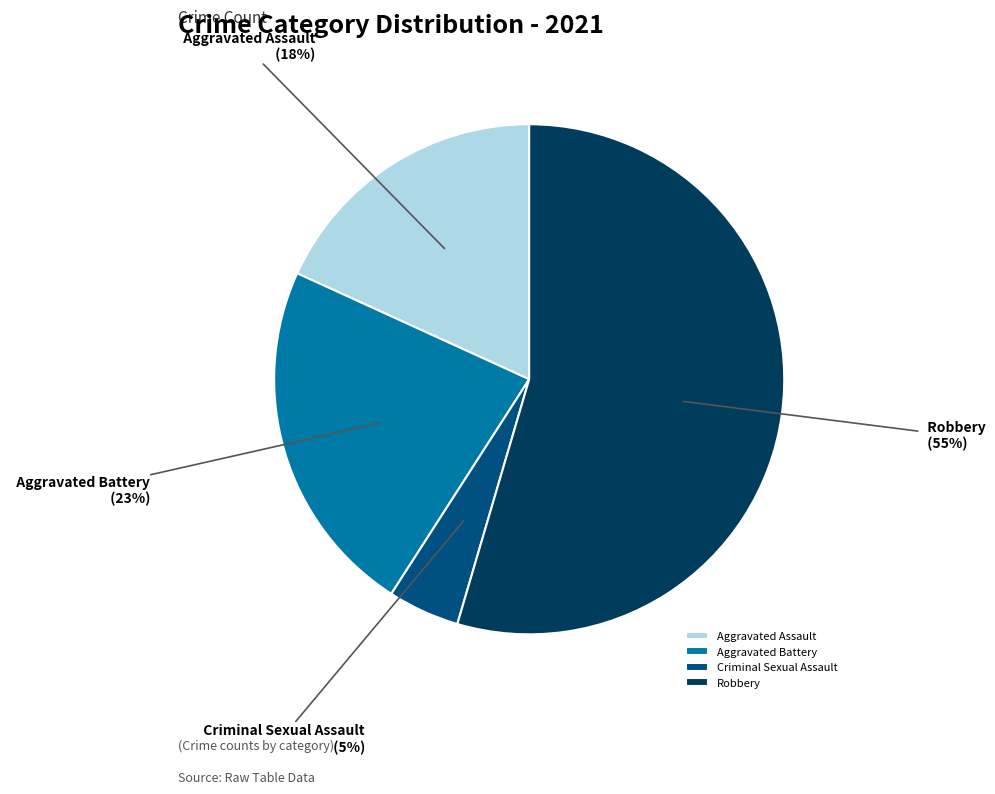

Count the number of slices in the pie.

4